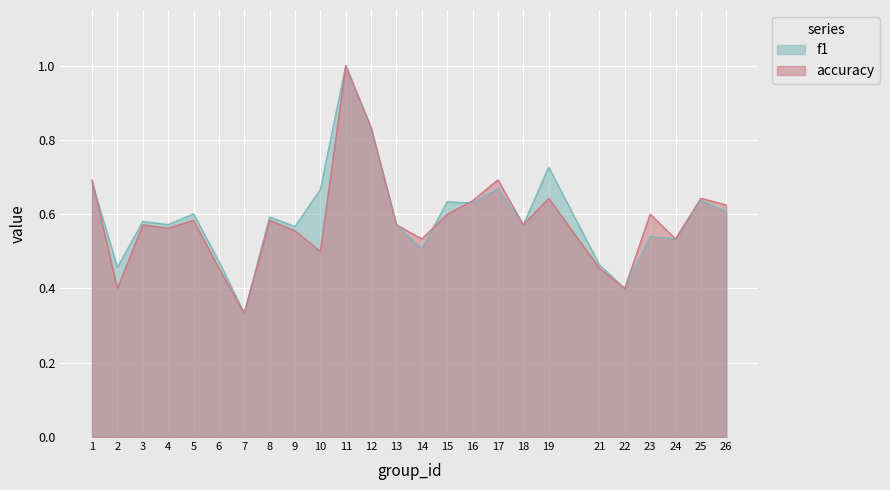

Rank the series by their maximum value, from lowest to highest.

f1, accuracy